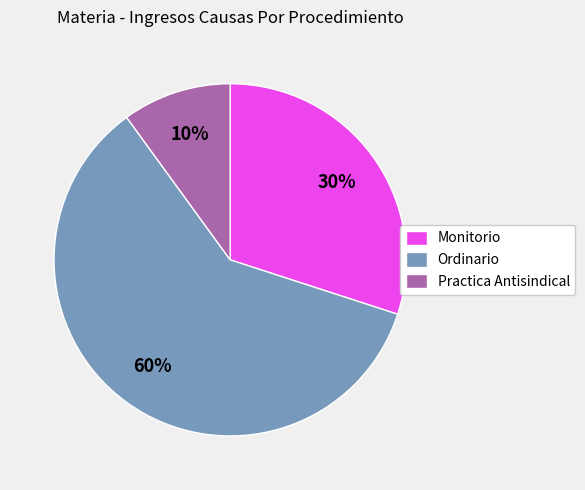

Which has a higher value, Ordinario or Practica Antisindical?

Ordinario